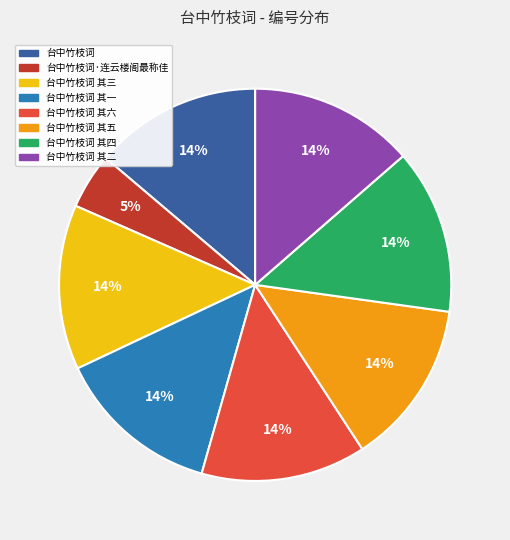

Does any single category account for the majority?

No